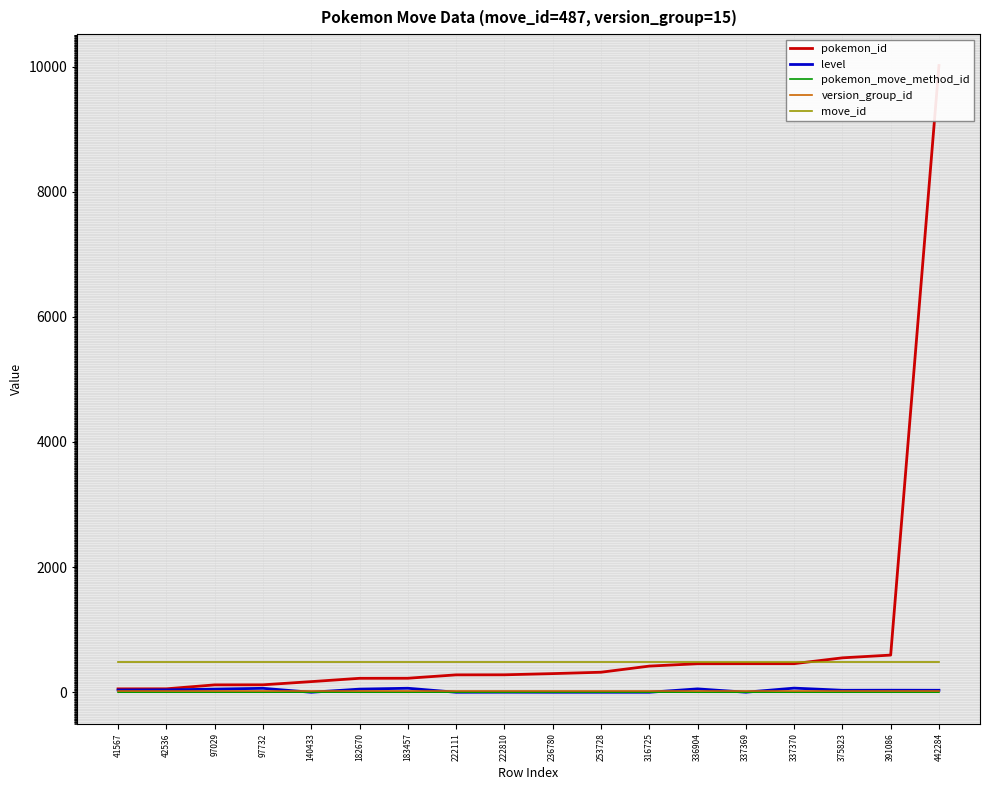

Which label corresponds to the largest value in the chart?

442284